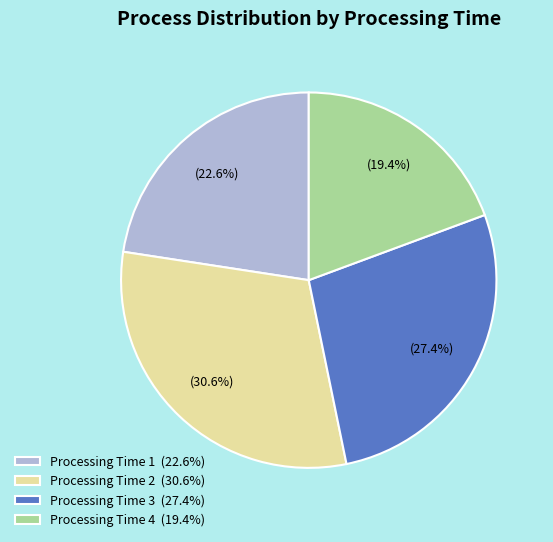

Does Processing Time 4 (19.4%) represent more than half of the total?

No